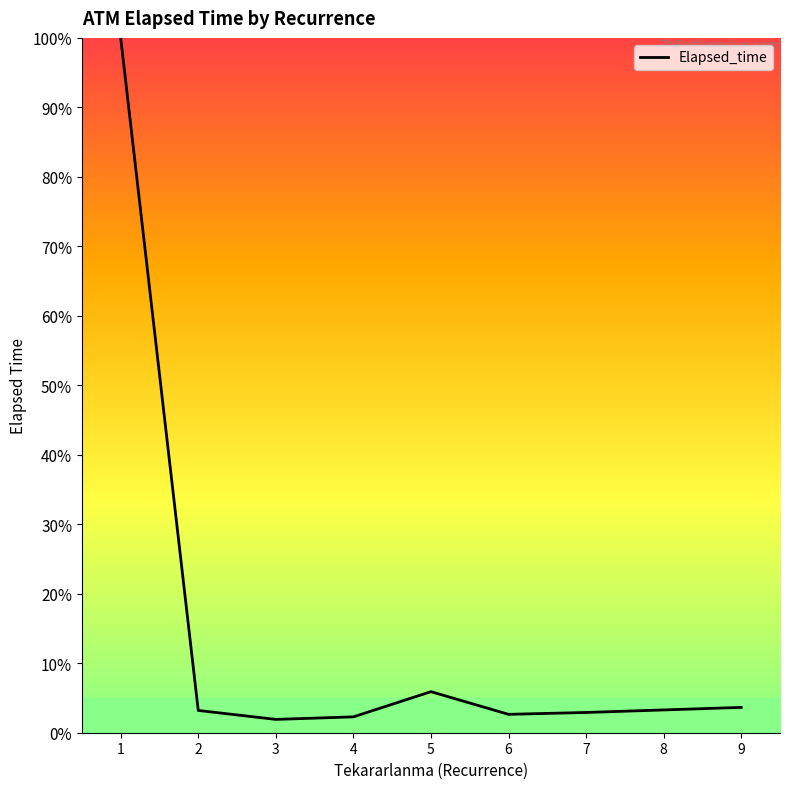

Which has a higher value, 4 or 1?

1